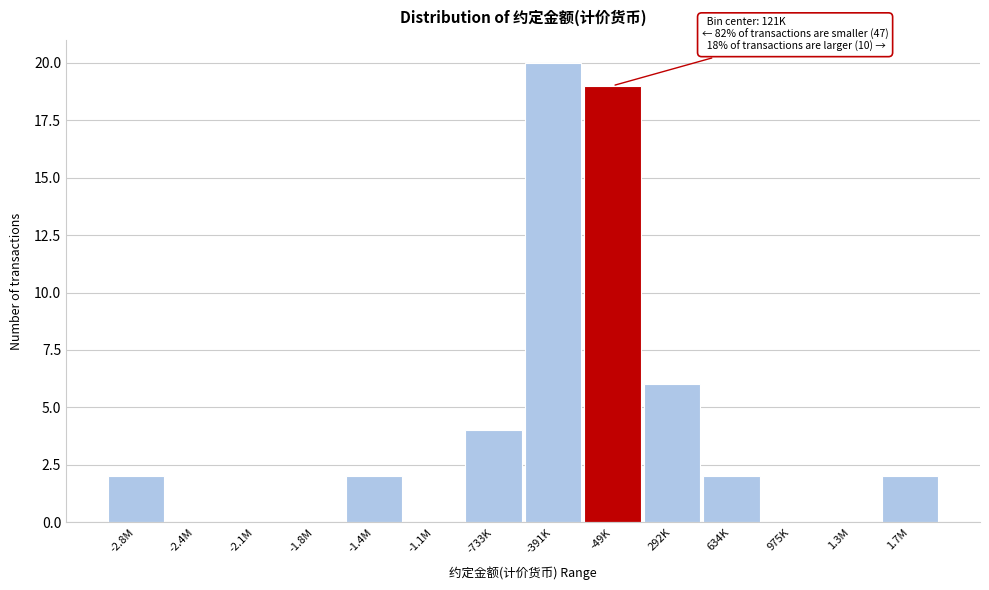

Reading left to right, extract all data points from this chart.

-2.8M=2	-2.4M=0	-2.1M=0	-1.8M=0	-1.4M=2	-1.1M=0	-733K=4	-391K=20	-49K=19	292K=6	634K=2	975K=0	1.3M=0	1.7M=2